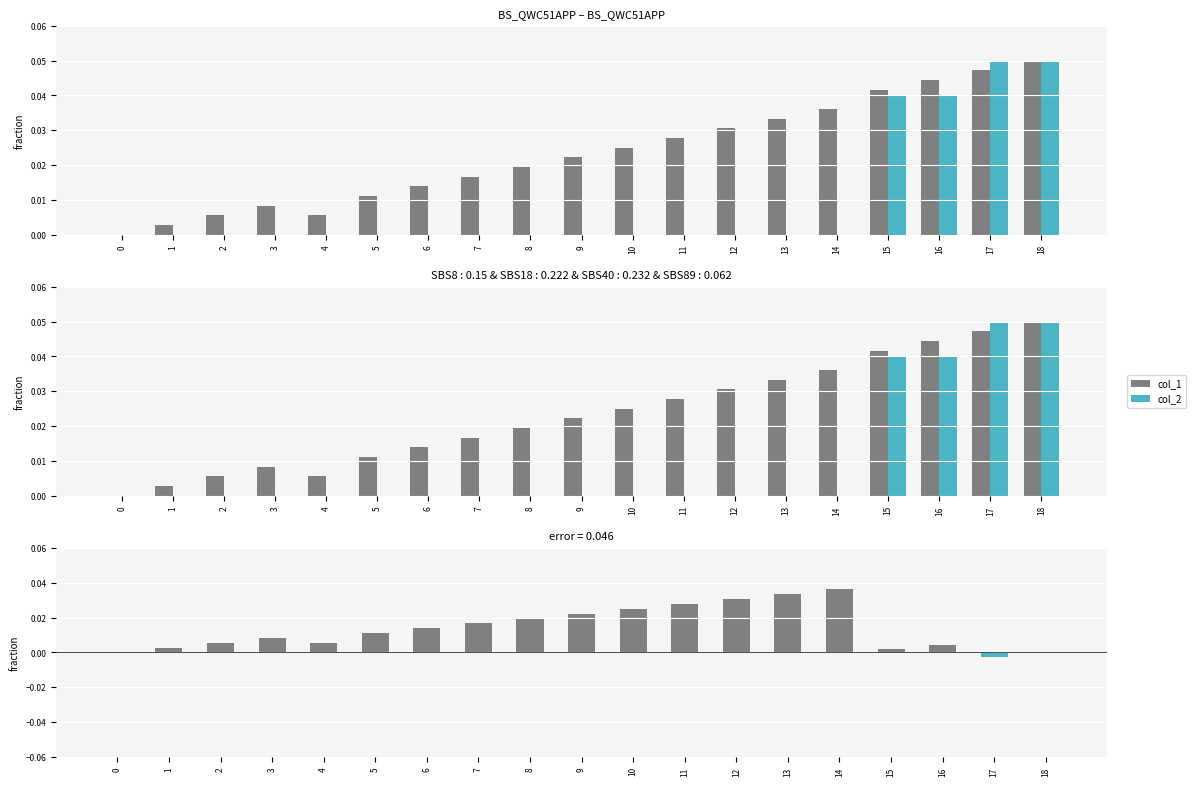

Reading left to right, extract all data points from this chart.

col_1: 0.0	0.0	0.0	0.0	0.0	0.0	0.0	0.0	0.0	0.0	0.0	0.0	0.0	0.0	0.0	0.0	0.0	0.0	0.1
col_2: 0.0	0.0	0.0	0.0	0.0	0.0	0.0	0.0	0.0	0.0	0.0	0.0	0.0	0.0	0.0	0.0	0.0	0.1	0.1
col_1 - col_2: 0.0	0.0	0.0	0.0	0.0	0.0	0.0	0.0	0.0	0.0	0.0	0.0	0.0	0.0	0.0	0.0	0.0	-0.0	0.0